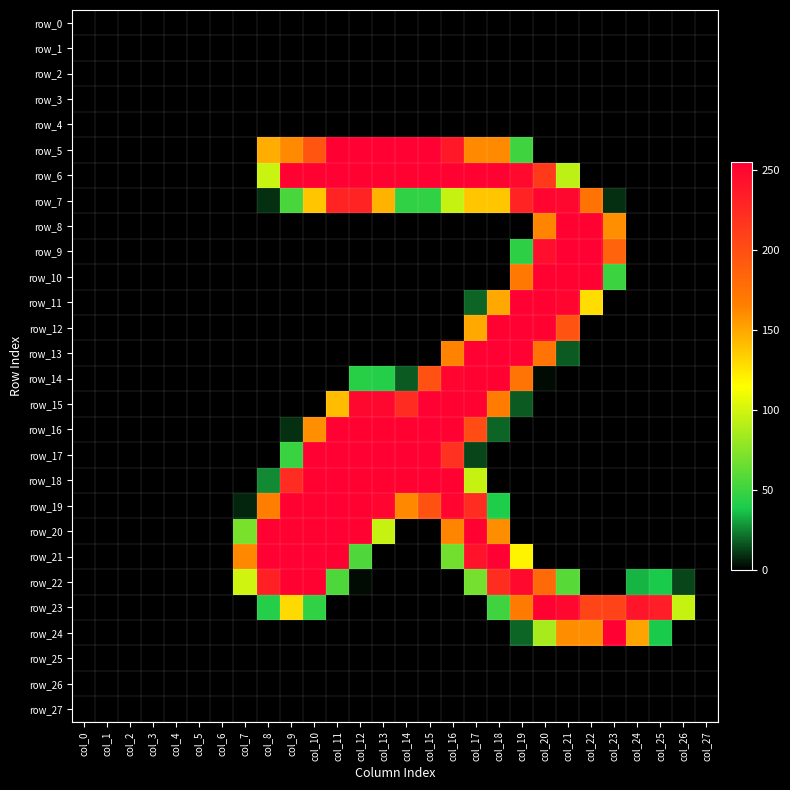

True or false: row_27 has a value of 0 at col_11.

True